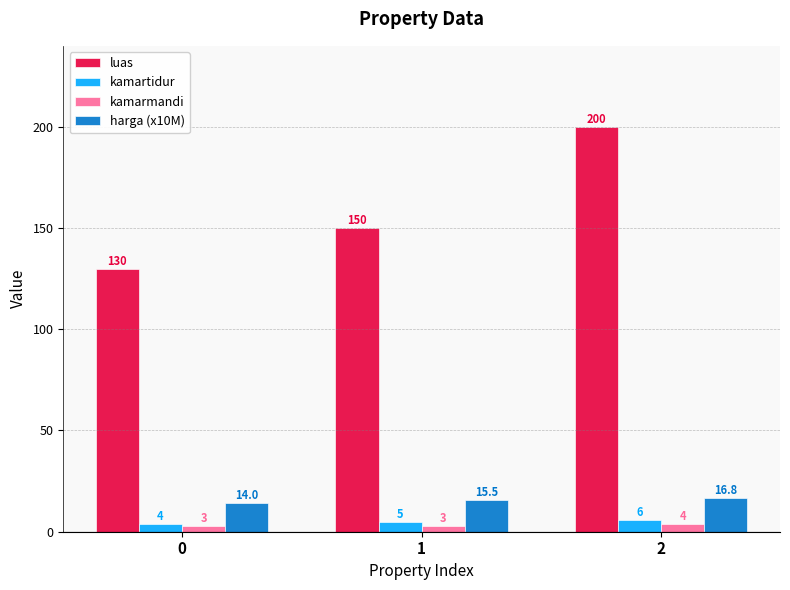

Which series has the widest spread of values?

luas